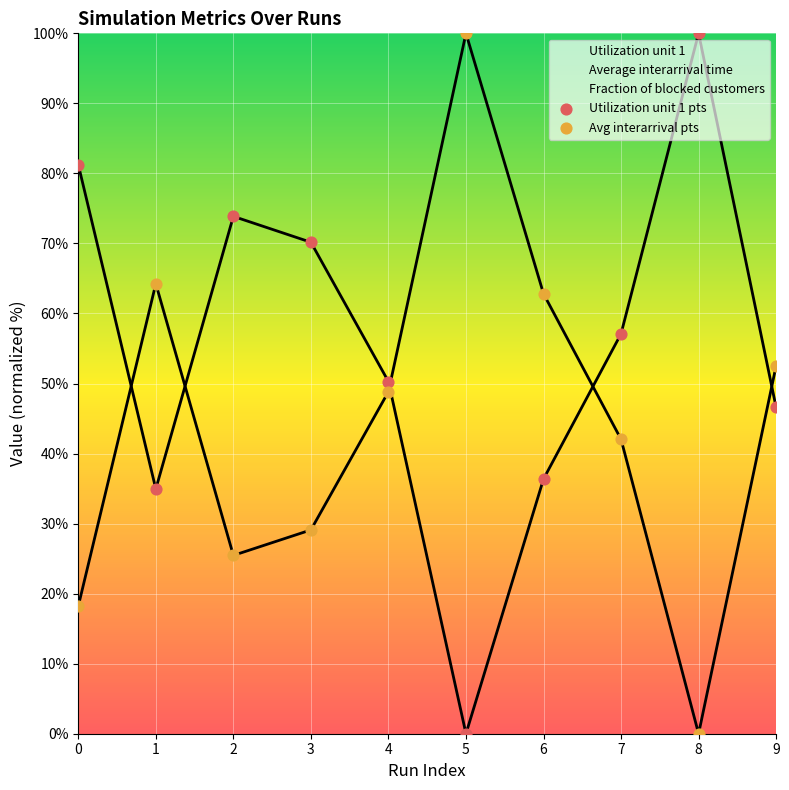

Which series has the largest total across all categories?

Utilization unit 1 pts